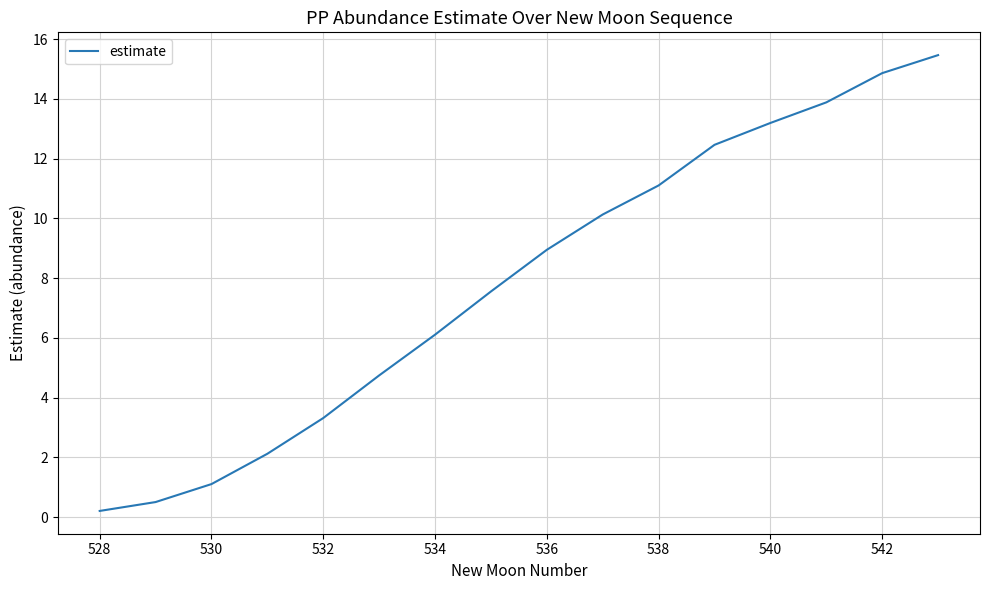

What is the difference between the maximum and minimum values?

15.3